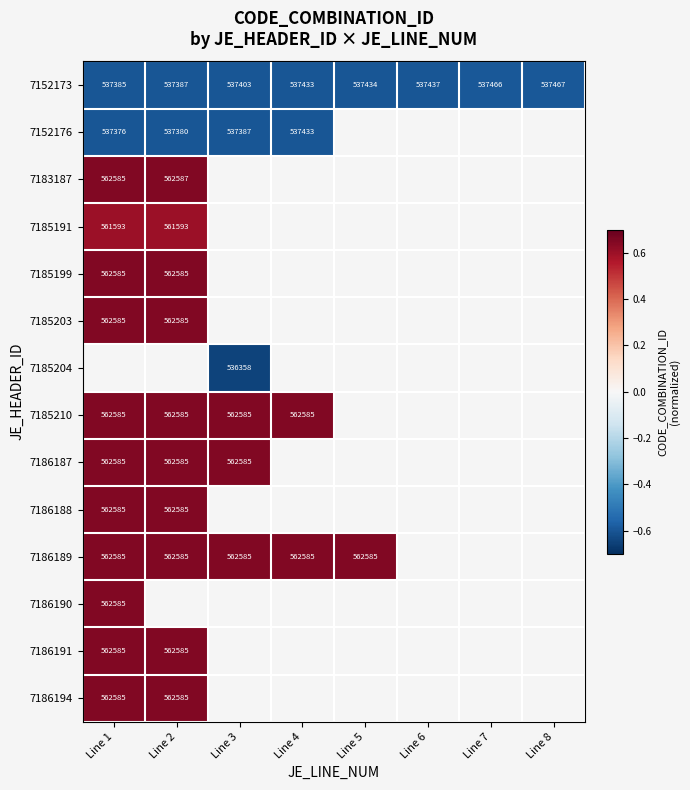

The 7152173 series shows -0.8 at Line 1. True or false?

False